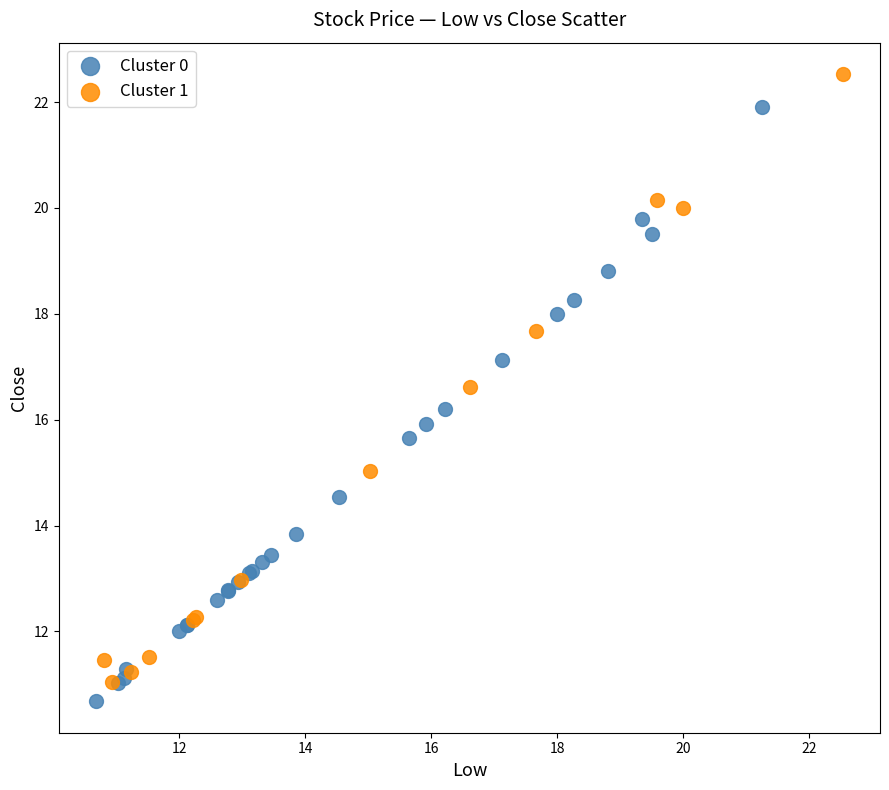

Which series has the largest Y range (max minus min)?

Cluster 1